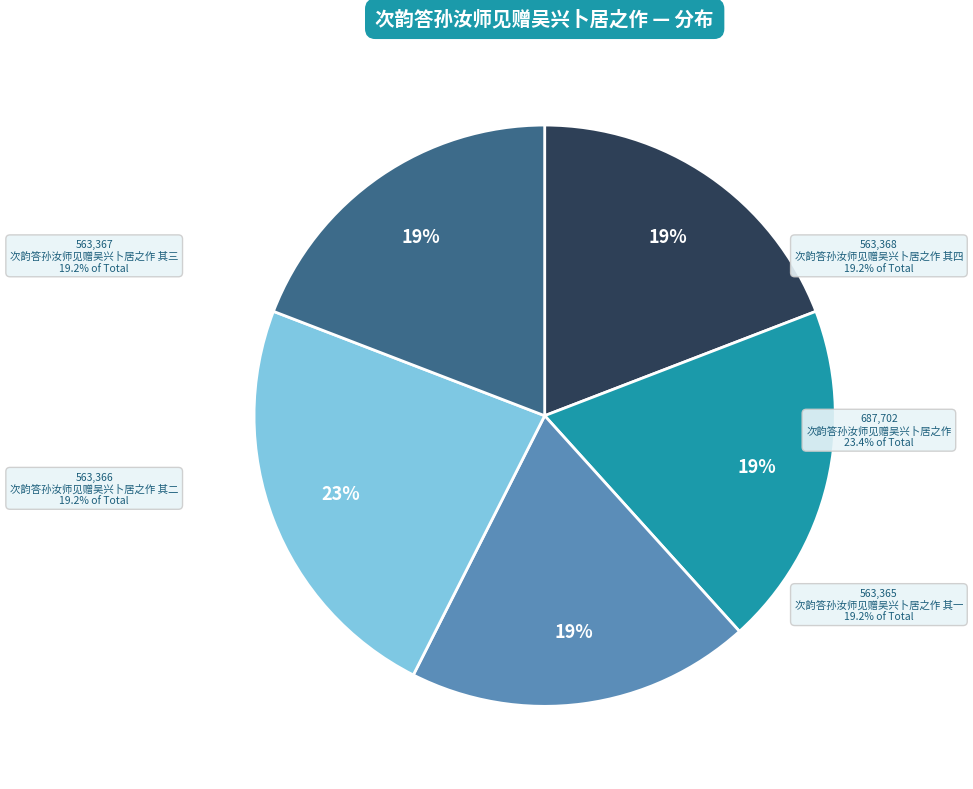

Is there a majority slice in this chart?

No